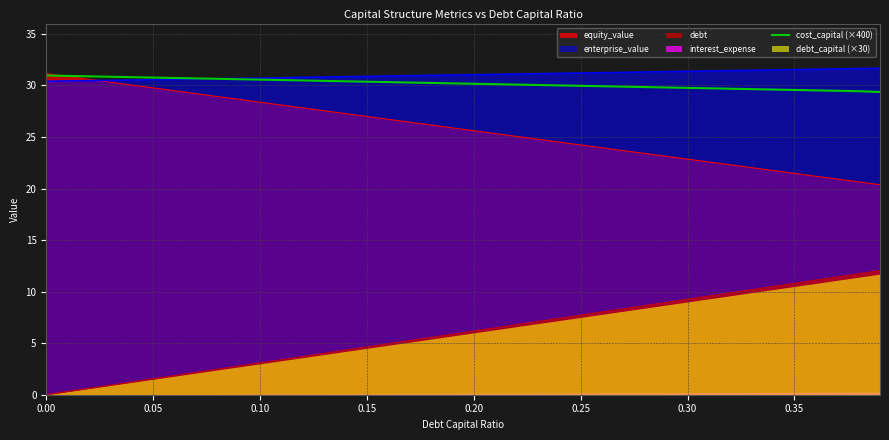

True or false: debt and equity_value cross at least once.

False